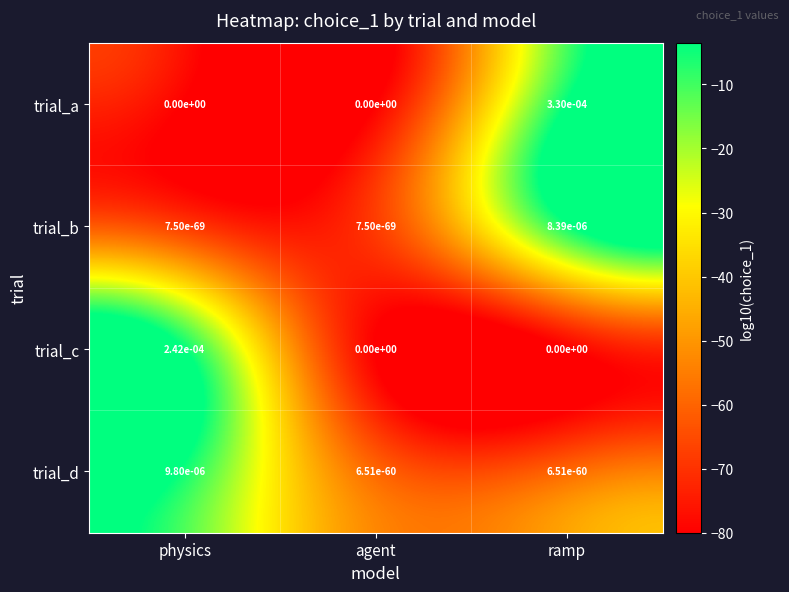

List the series in order of their peak value, highest first.

trial_a, trial_c, trial_d, trial_b